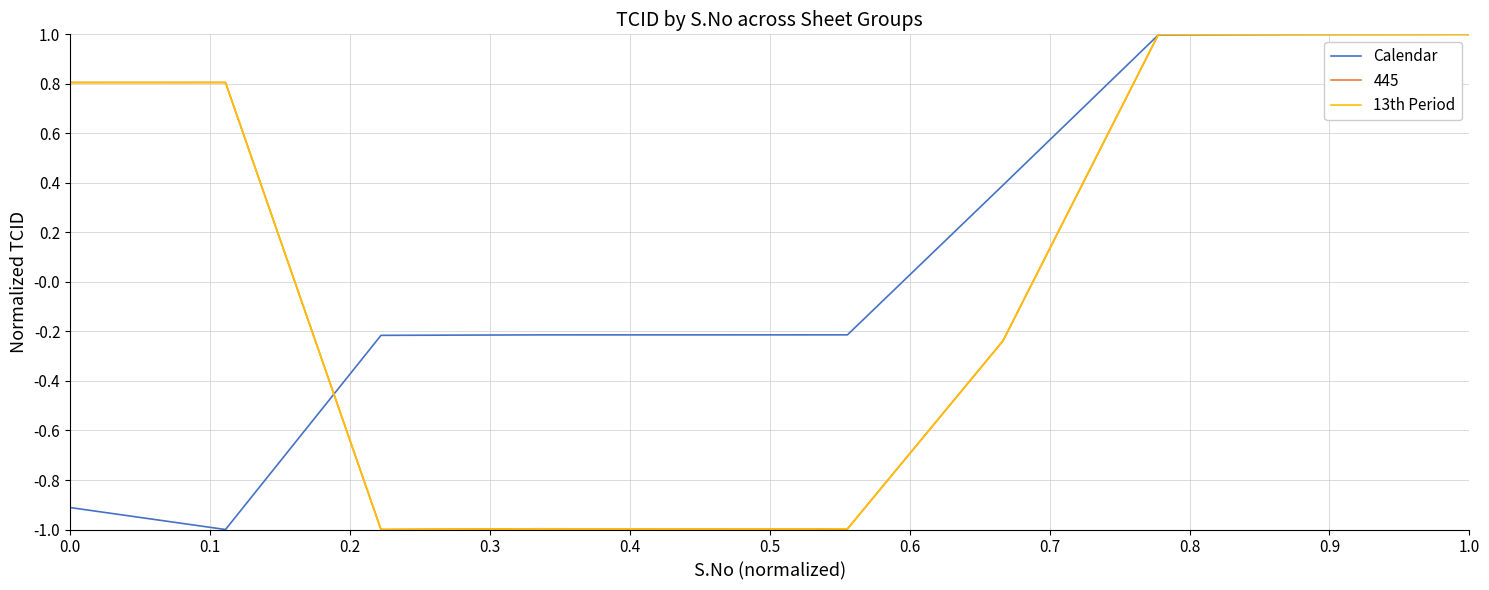

What is the lowest value of the 13th Period series?

-1.0